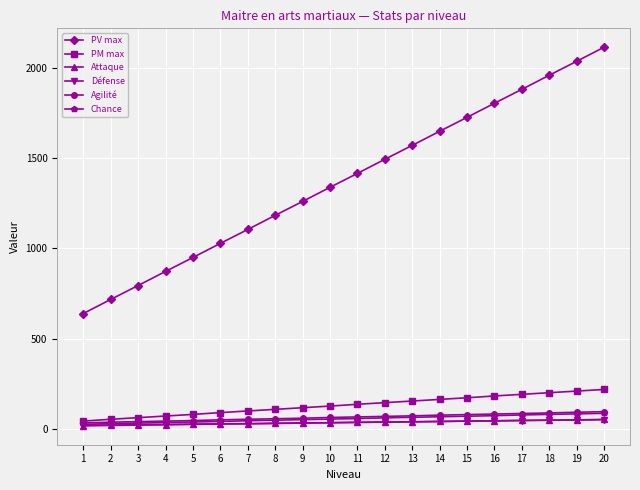

True or false: PV max and Chance cross at least once.

False